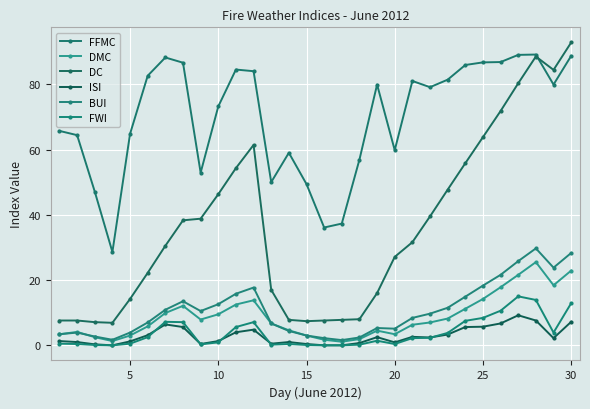

How many interior local peaks does the ISI series have?

6